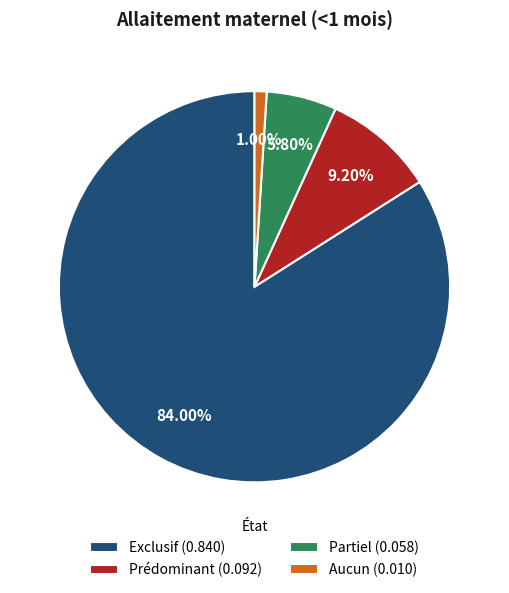

What percentage do Exclusif and Prédominant together represent?

93.2%